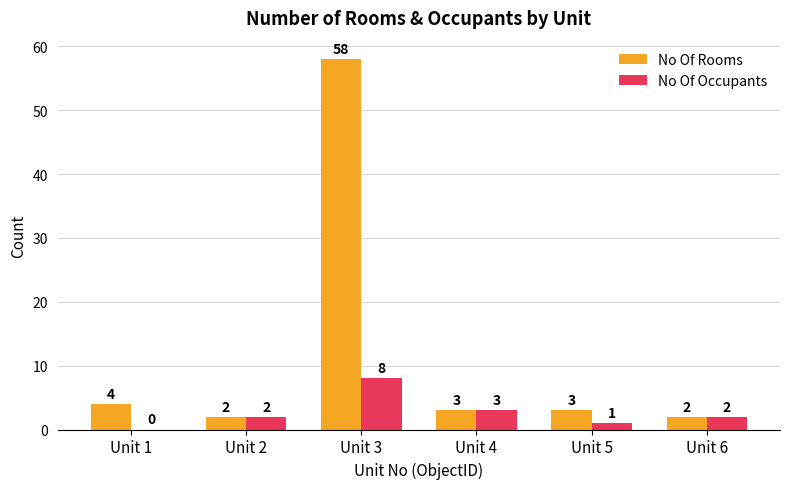

What is the difference between the No Of Rooms values at Unit 1 and Unit 6?

2